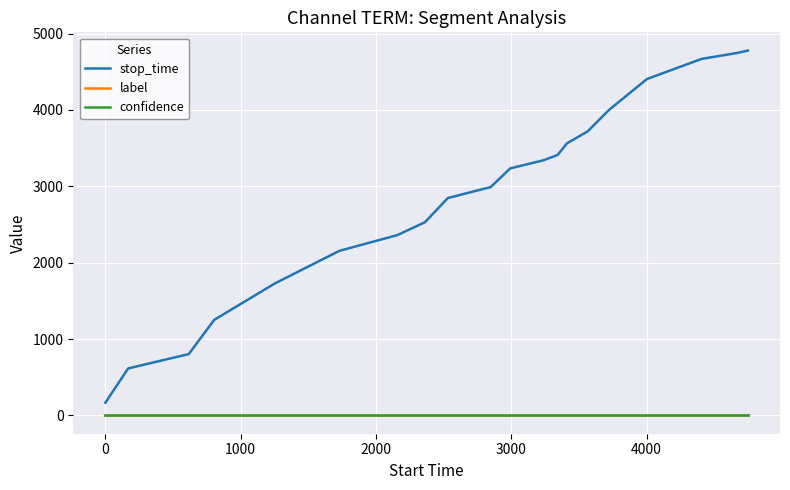

Which series has the largest range (max minus min)?

stop_time